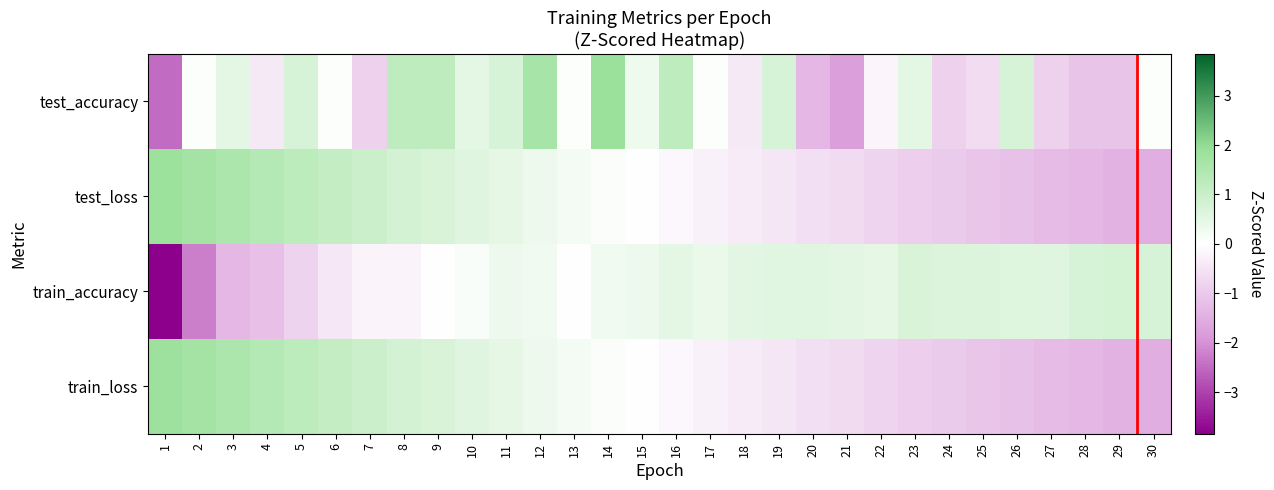

Reading right to left, transcribe all the data shown in this chart.

test_accuracy: 30=0.0	29=-1.1	28=-1.1	27=-0.9	26=0.7	25=-0.6	24=-0.9	23=0.5	22=-0.2	21=-1.8	20=-1.3	19=0.7	18=-0.4	17=0.0	16=1.2	15=0.3	14=1.9	13=0.0	12=1.6	11=0.7	10=0.5	9=1.2	8=1.2	7=-0.9	6=0.0	5=0.7	4=-0.4	3=0.5	2=0.0	1=-2.5
test_loss: 30=-1.5	29=-1.4	28=-1.3	27=-1.3	26=-1.2	25=-1.1	24=-1.0	23=-0.9	22=-0.8	21=-0.7	20=-0.6	19=-0.5	18=-0.4	17=-0.3	16=-0.1	15=-0.0	14=0.1	13=0.2	12=0.3	11=0.5	10=0.6	9=0.7	8=0.8	7=1.0	6=1.1	5=1.2	4=1.4	3=1.5	2=1.7	1=1.8
train_accuracy: 30=0.7	29=0.8	28=0.8	27=0.6	26=0.6	25=0.7	24=0.7	23=0.7	22=0.5	21=0.5	20=0.6	19=0.5	18=0.5	17=0.4	16=0.5	15=0.3	14=0.3	13=0.0	12=0.2	11=0.4	10=0.1	9=-0.0	8=-0.2	7=-0.2	6=-0.4	5=-0.8	4=-1.2	3=-1.4	2=-2.2	1=-3.8
train_loss: 30=-1.5	29=-1.4	28=-1.3	27=-1.3	26=-1.2	25=-1.1	24=-1.0	23=-0.9	22=-0.8	21=-0.7	20=-0.6	19=-0.5	18=-0.4	17=-0.3	16=-0.1	15=-0.0	14=0.1	13=0.2	12=0.3	11=0.5	10=0.6	9=0.7	8=0.8	7=1.0	6=1.1	5=1.2	4=1.4	3=1.5	2=1.7	1=1.8